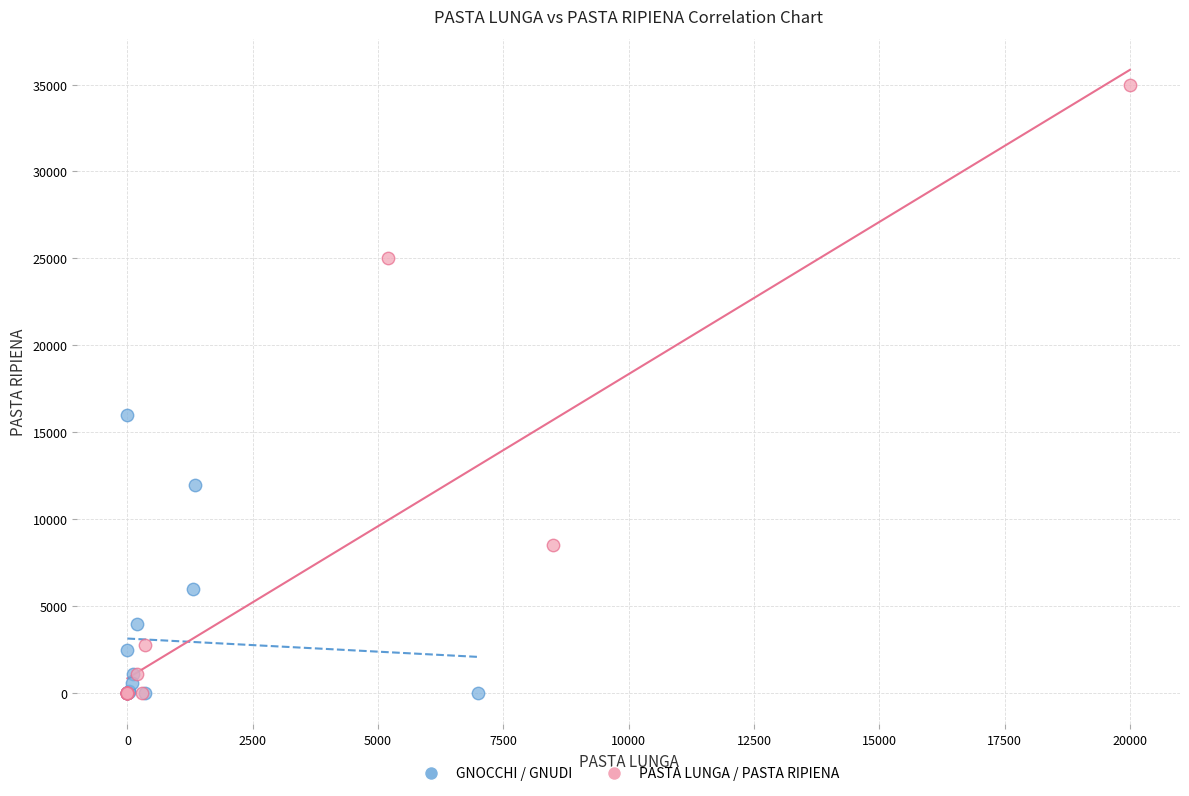

Which series contains the highest Y value?

PASTA LUNGA / PASTA RIPIENA